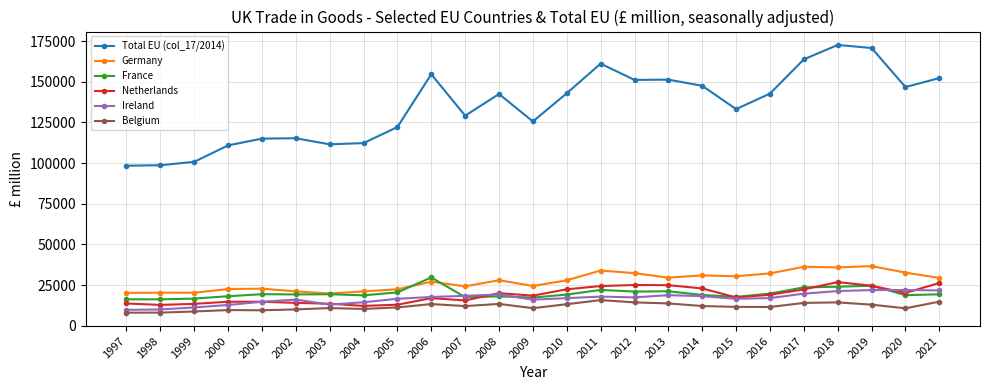

List the series in order of their peak value, lowest first.

Belgium, Ireland, Netherlands, France, Germany, Total EU (col_17/2014)